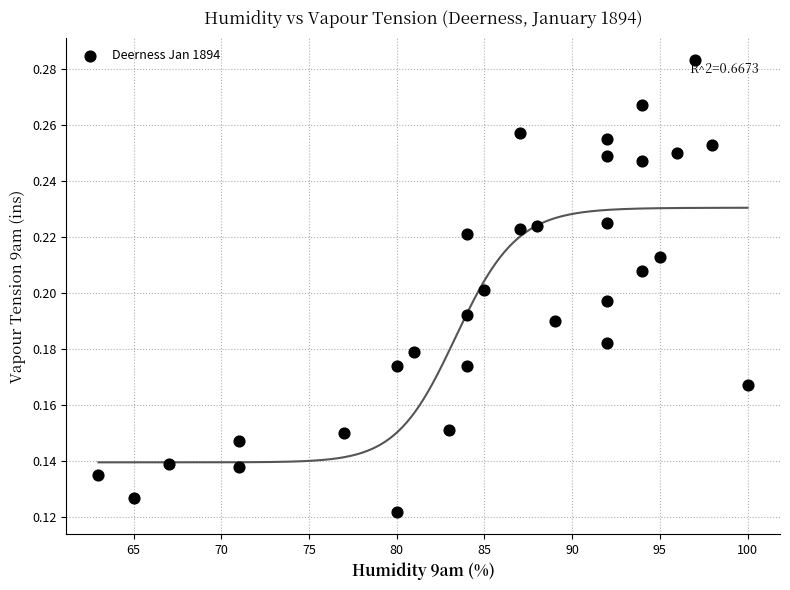

What is the range of X values (max minus min)?

37.0